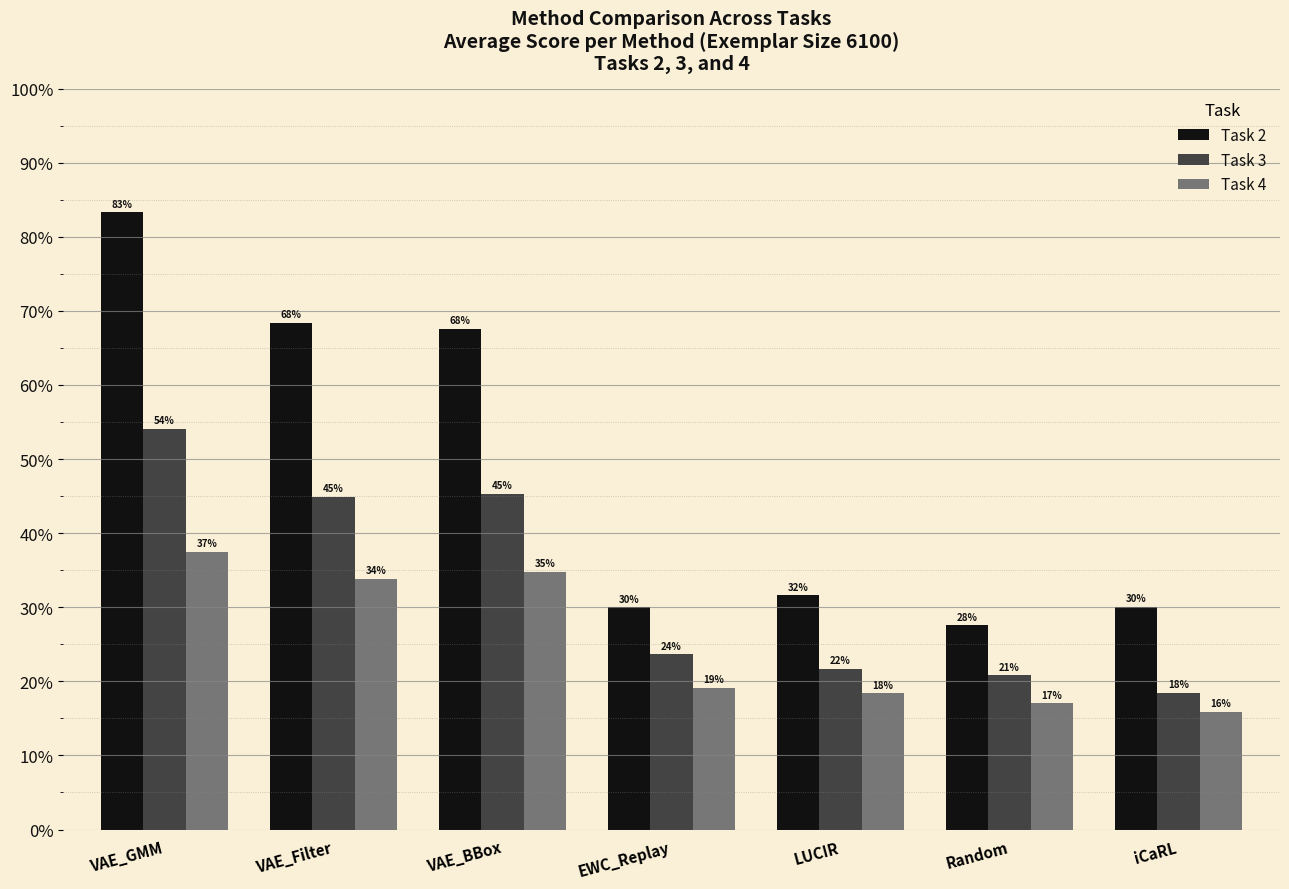

Does the chart contain stacked bars?

No